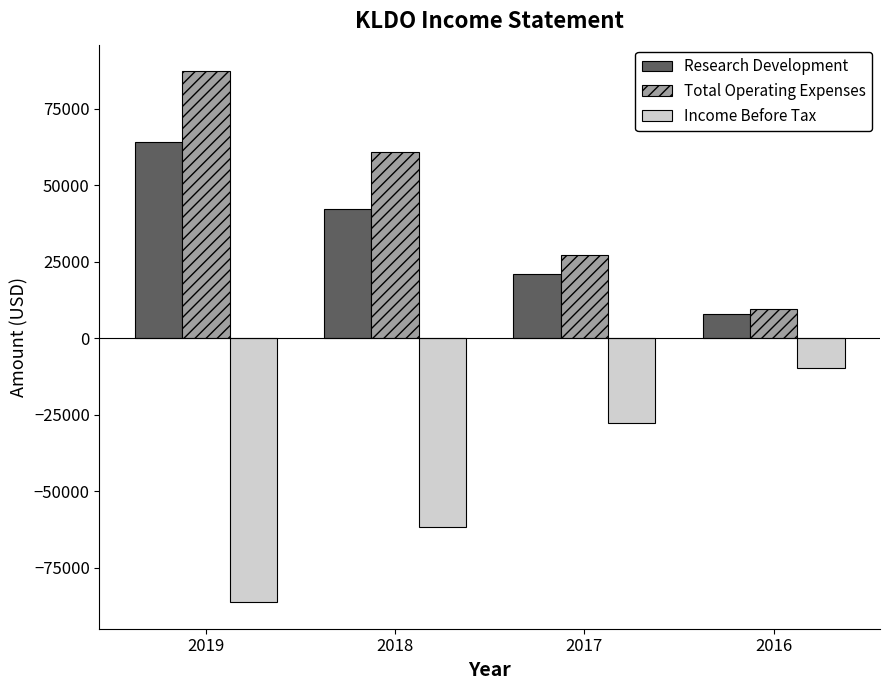

What is the difference between the Research Development values at 2018 and 2019?

22100